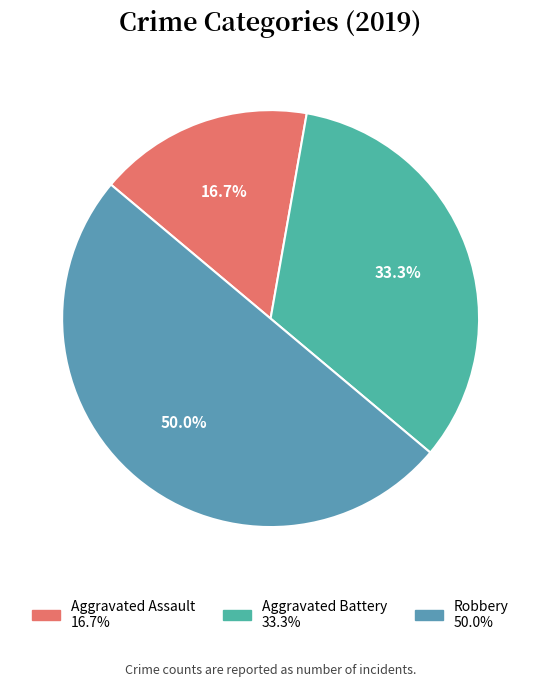

Is Aggravated Assault the majority of the pie?

No